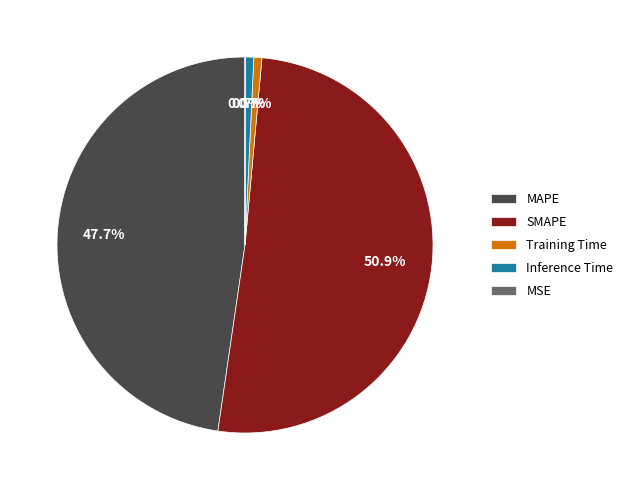

How much of the chart is everything except Training Time?

99.3%